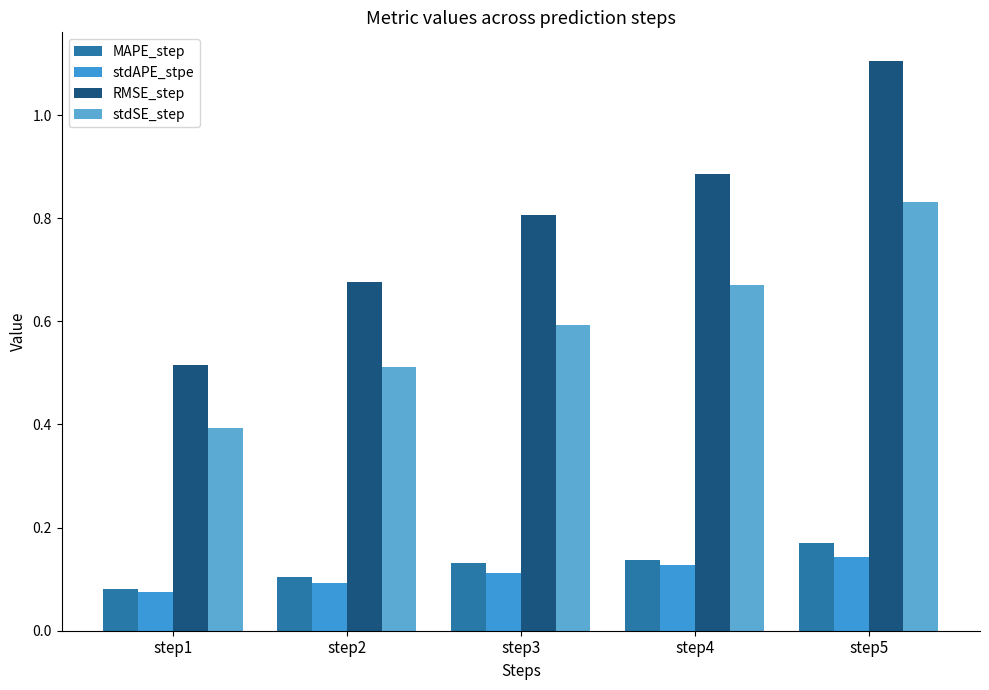

Which category has the lowest value across all series?

step1